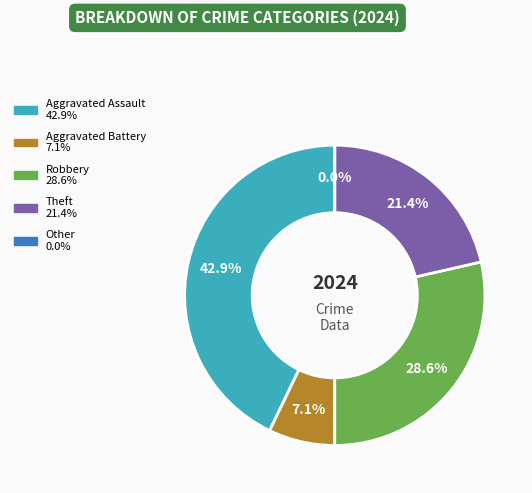

To the nearest percent, what is the difference between the largest and smallest slice percentages?

43%